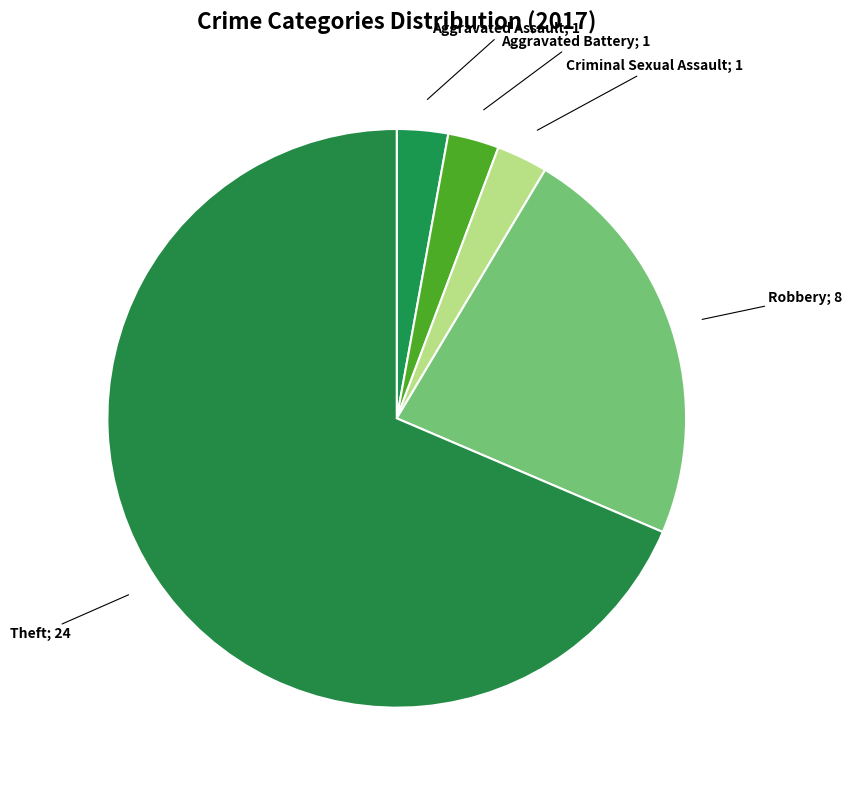

How many slices are in this pie chart?

5